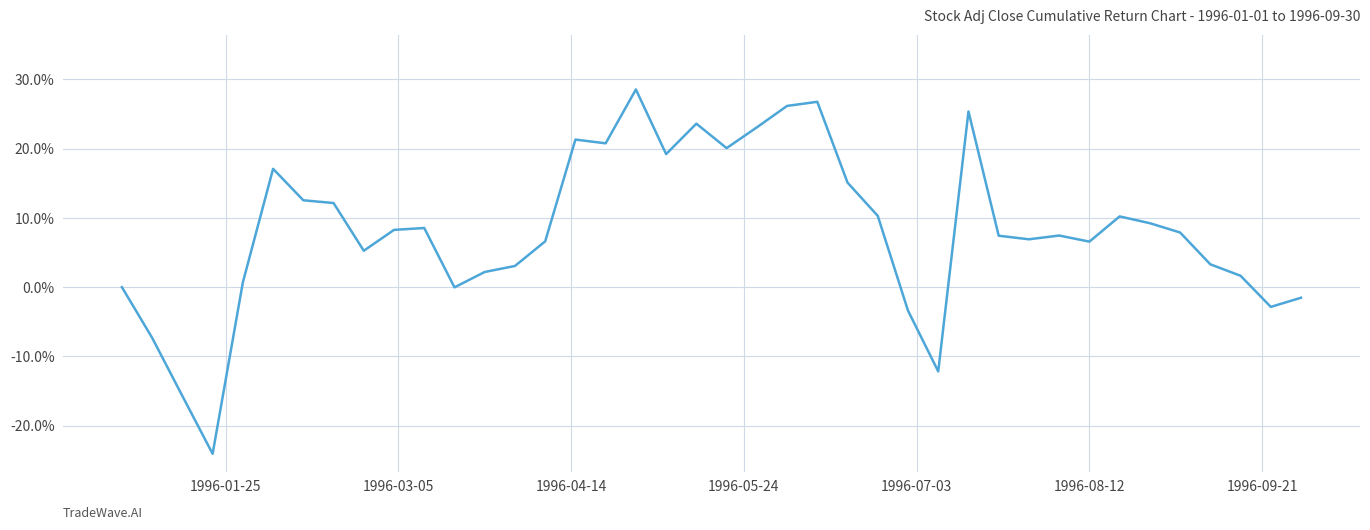

What is the sum of all values?

3.3